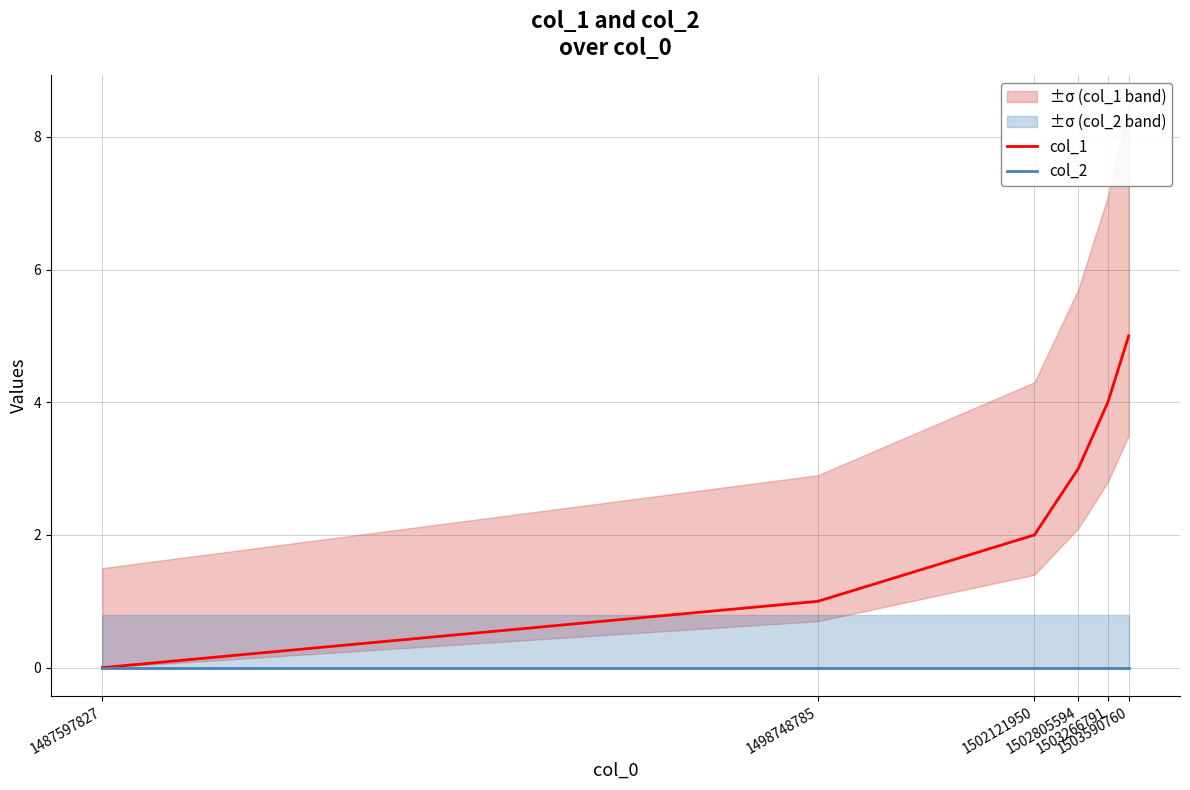

Between 1487597827 and 1503266791, which series saw the biggest shift?

col_1